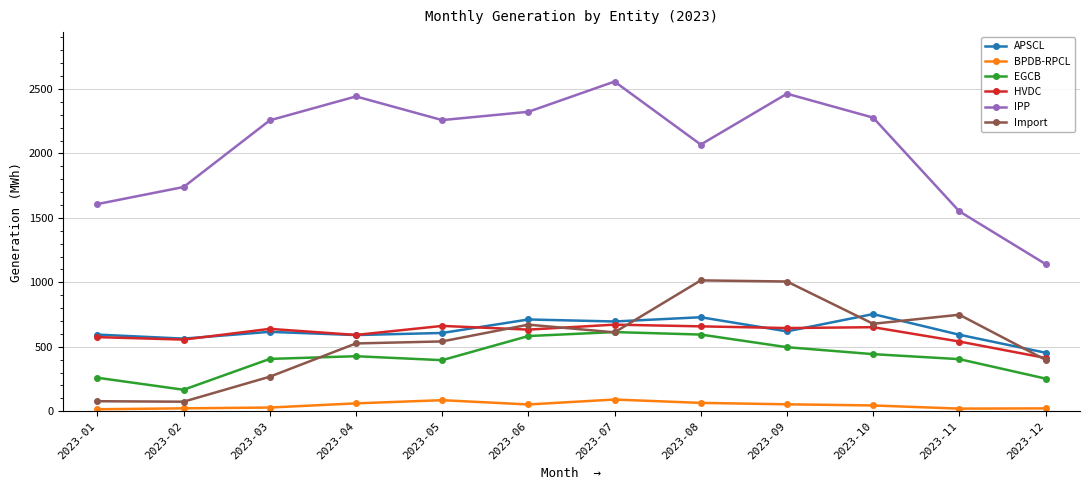

Where do Import and HVDC first cross each other?

2023-05 and 2023-06